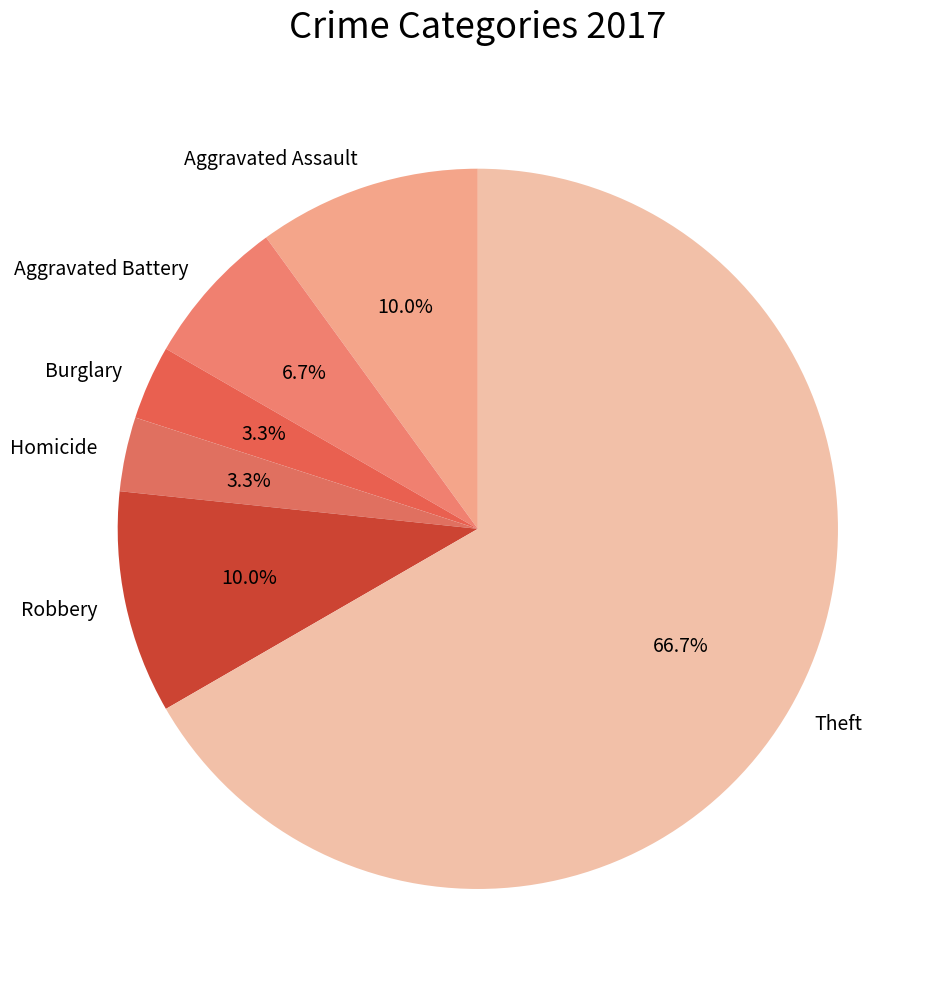

What portion of the pie excludes Robbery?

90.0%